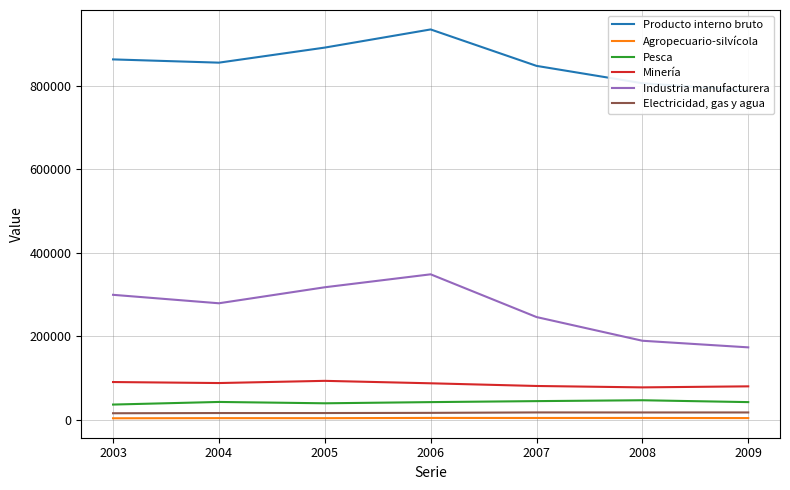

Is it true that Electricidad, gas y agua equals 6656 at 2008?

False